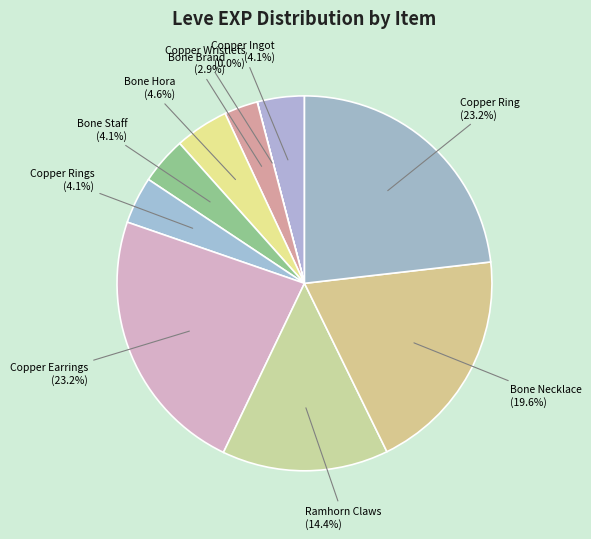

Is there a majority slice in this chart?

No